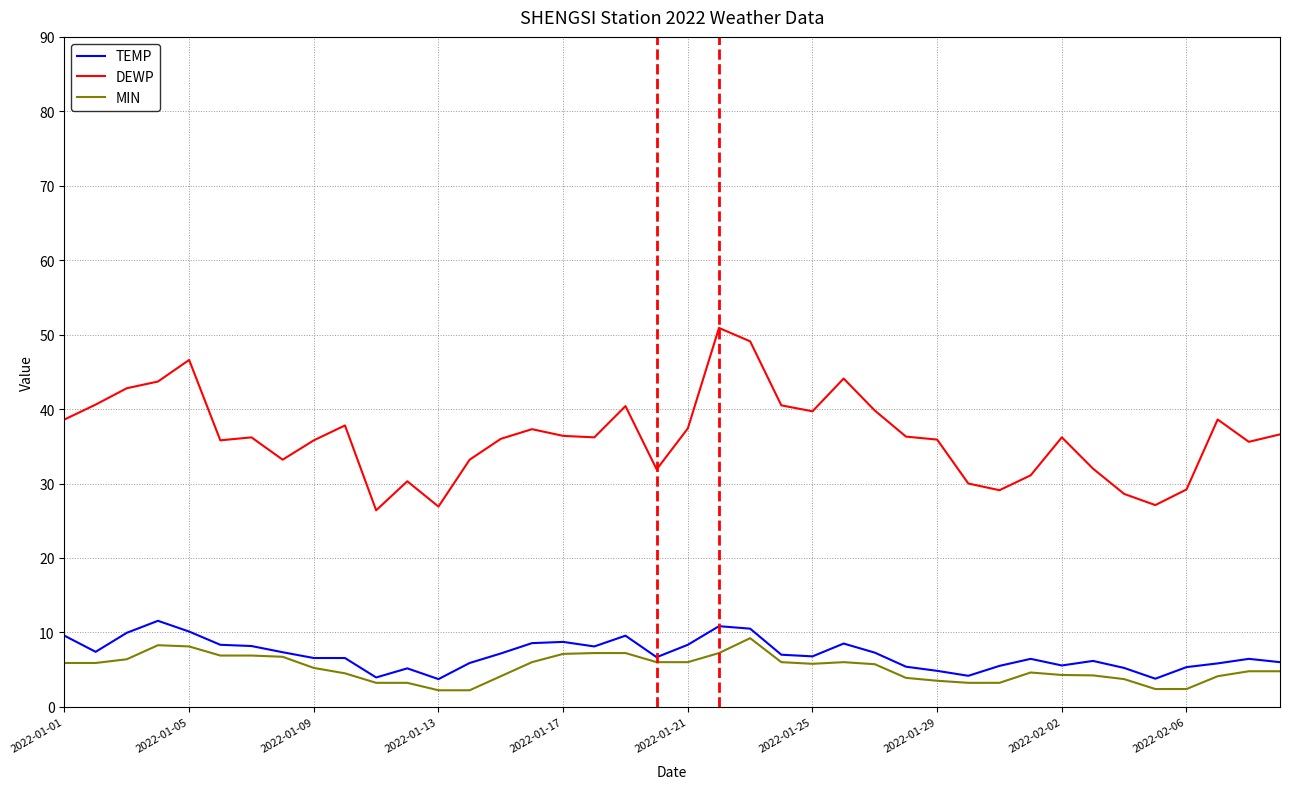

True or false: TEMP and DEWP cross at least once.

False